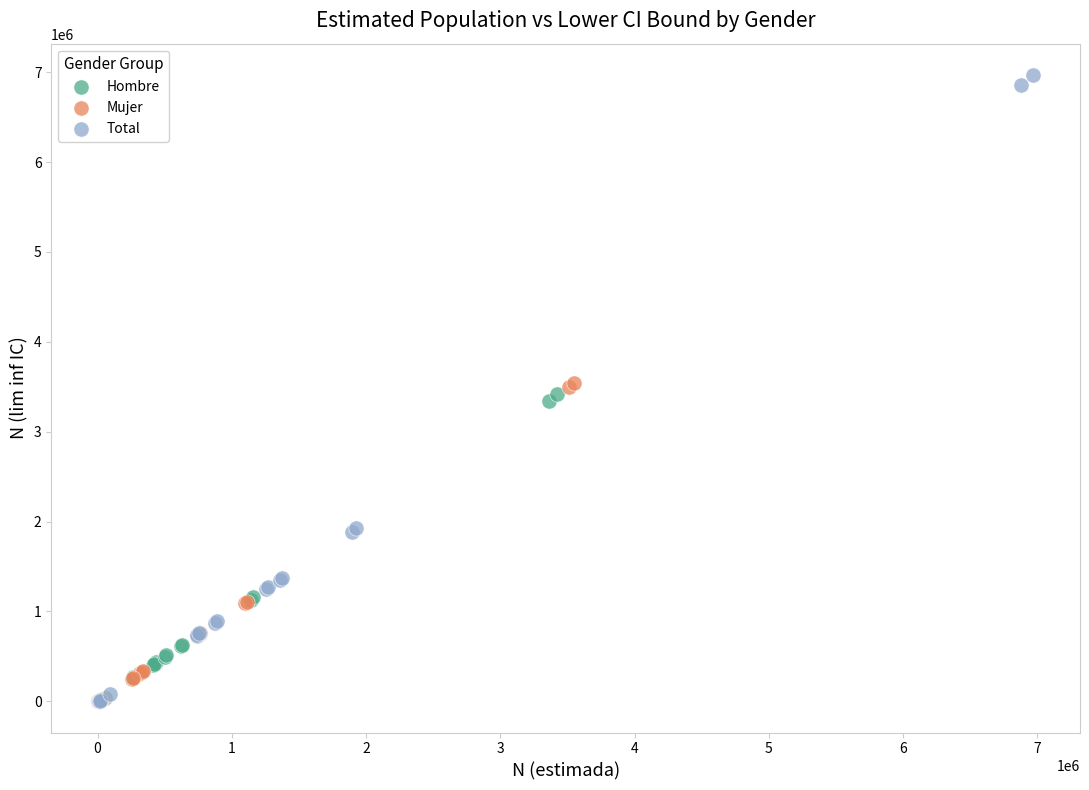

Which series reaches the maximum Y coordinate?

Total